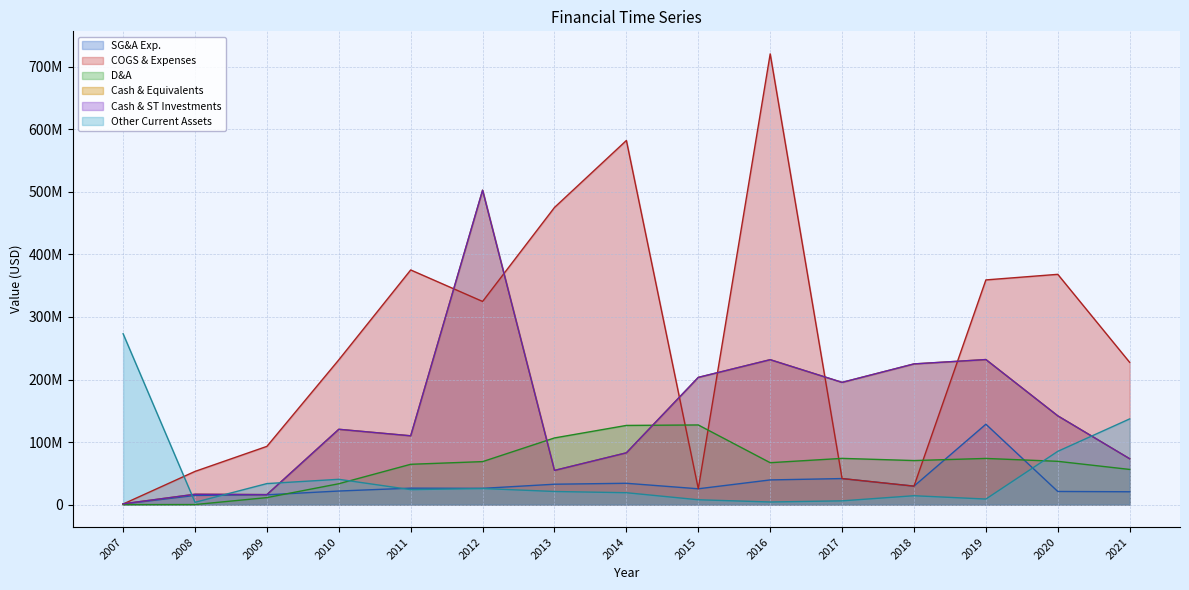

True or false: Other Current Assets and Cash & Equivalents cross at least once.

True